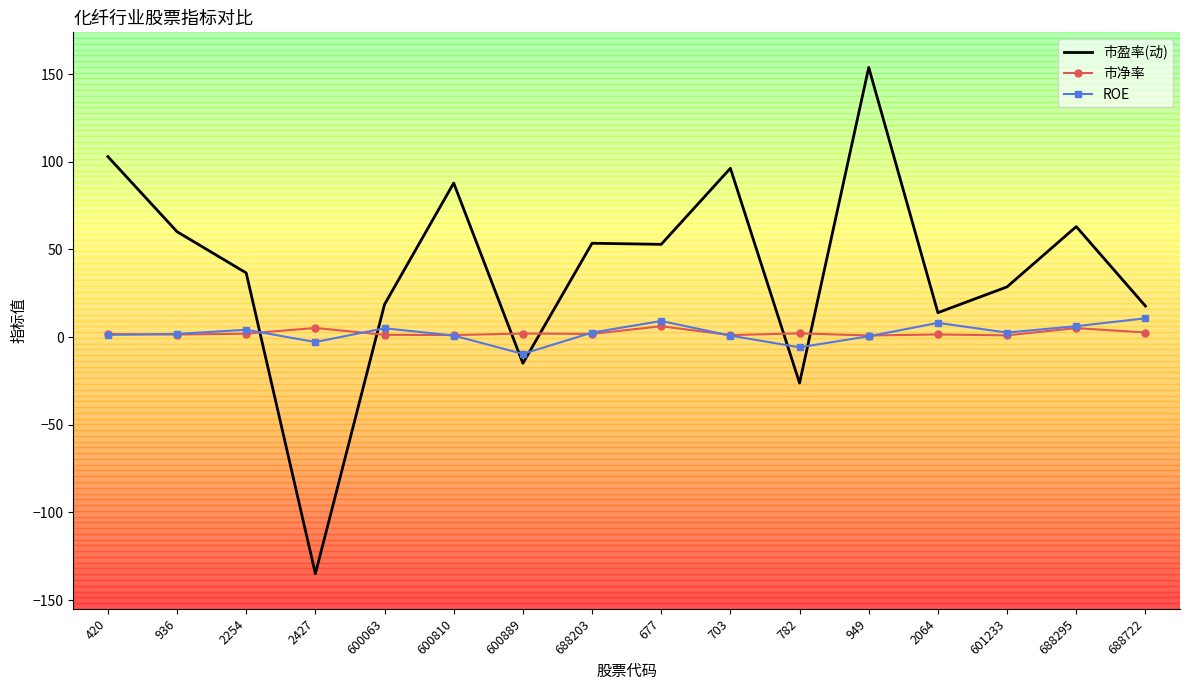

Is the value of 市净率 at 703 greater than the value of 市盈率(动) at 677?

No